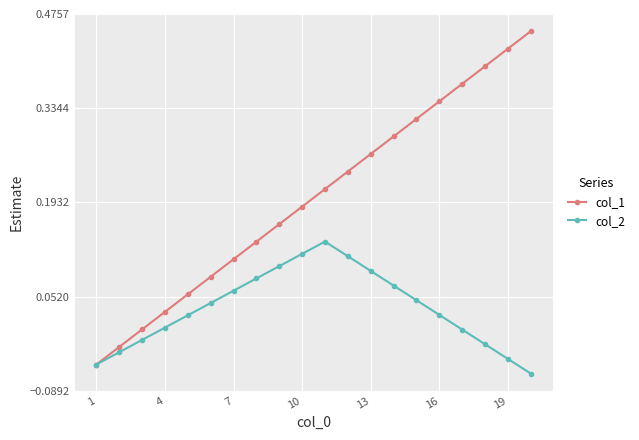

What are all the series names shown in the legend?

col_1, col_2